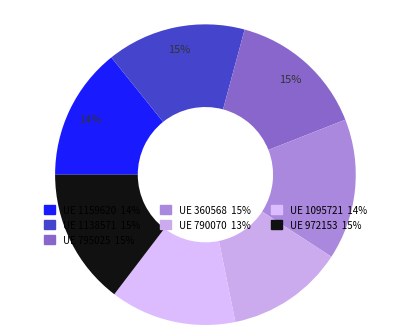

How many slices are in this pie chart?

7